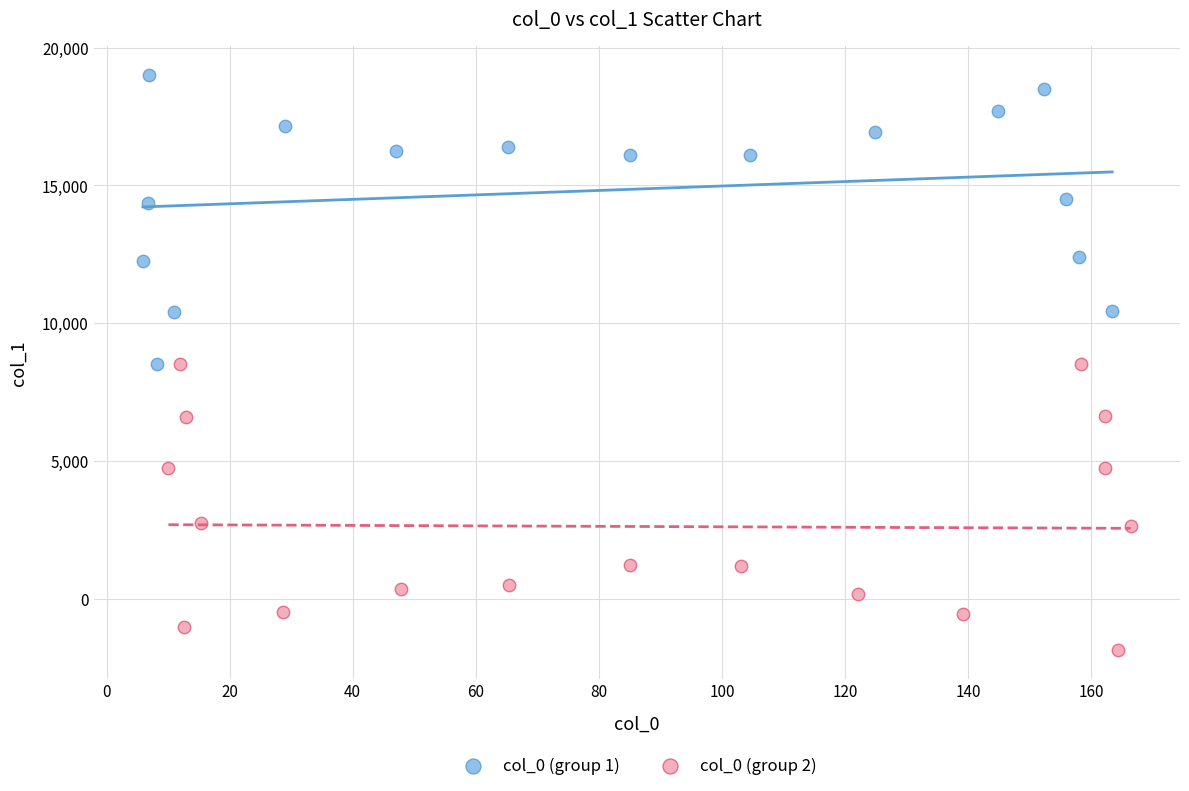

Which series contains the highest Y value?

col_0 (group 1)